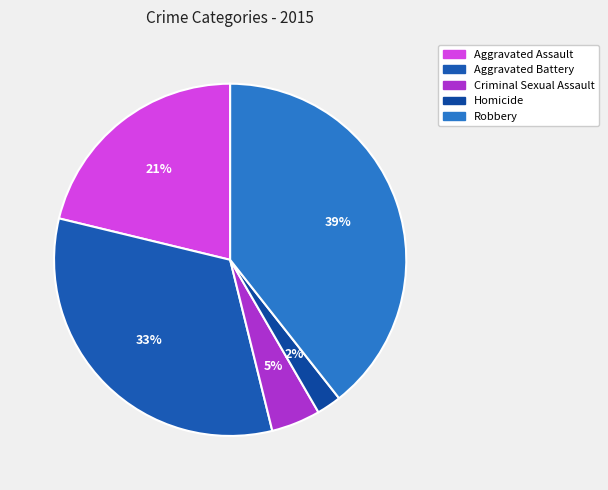

How many segments does this pie chart have?

5